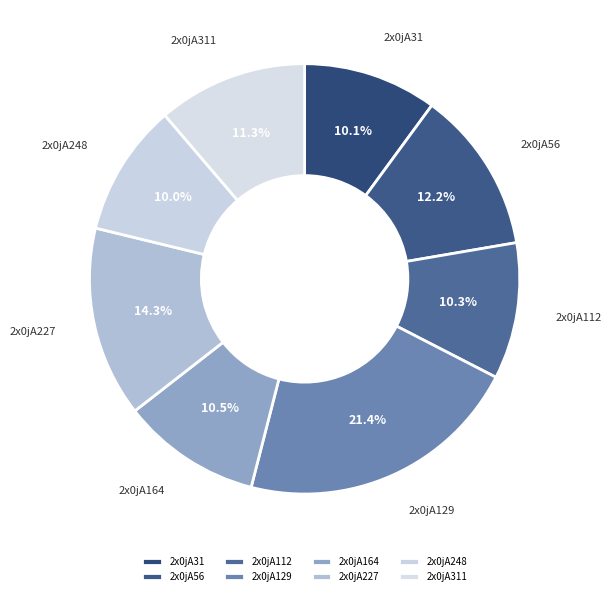

Is there any slice that represents more than half of the pie?

No